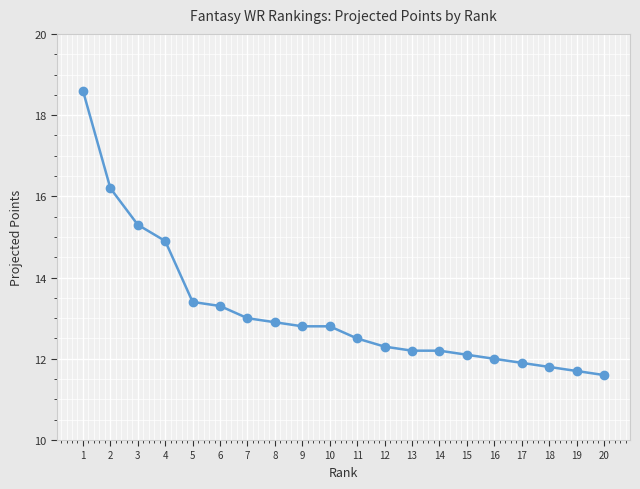

What is the change in value from 5 to 13?

-1.2